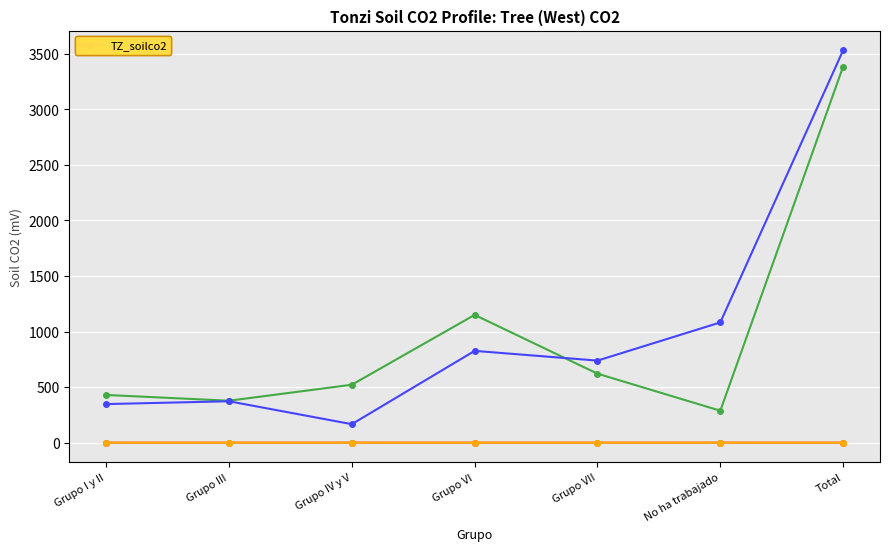

What is the total value across all series at Grupo III?

749.5